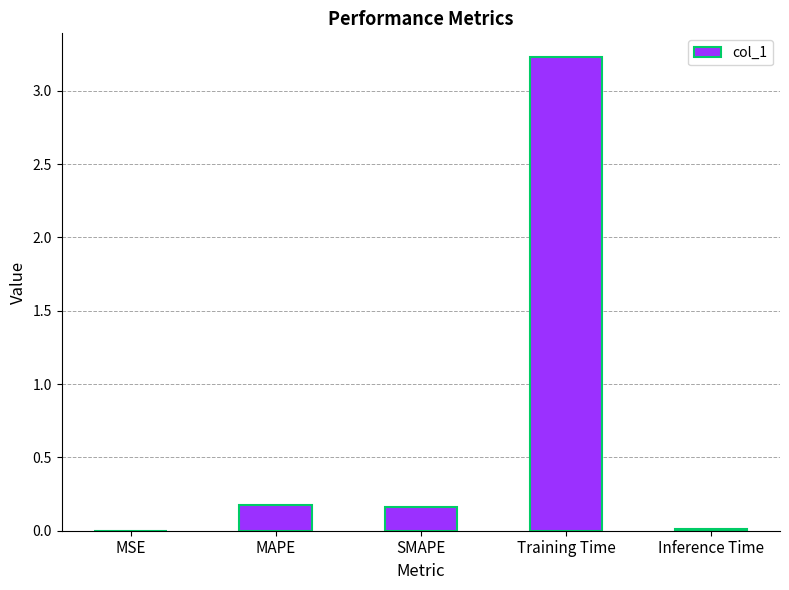

How many data points does each series have?

5